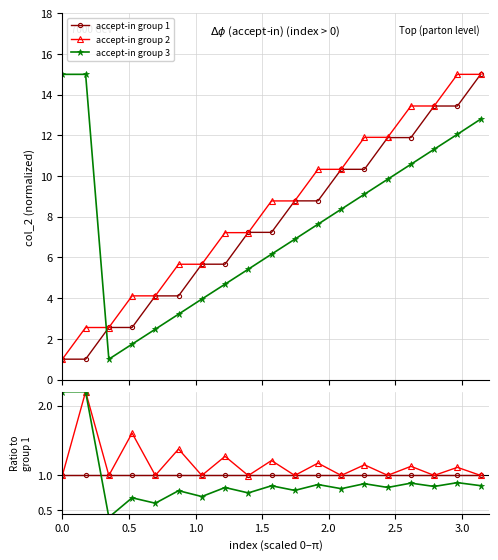

How many values in the accept-in group 1 series exceed 7?

11